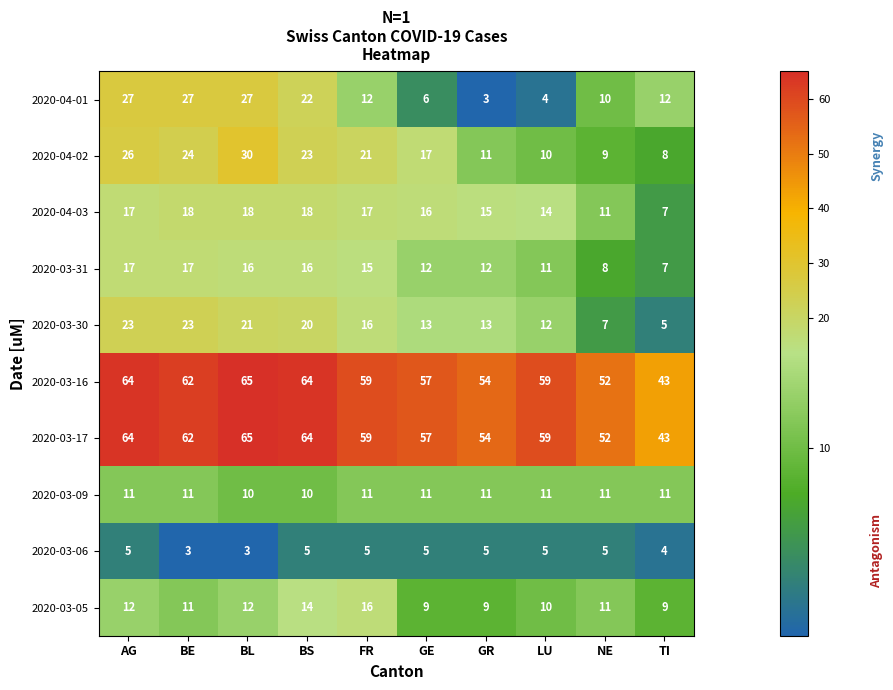

The 2020-03-17 series shows 105 at BL. True or false?

False